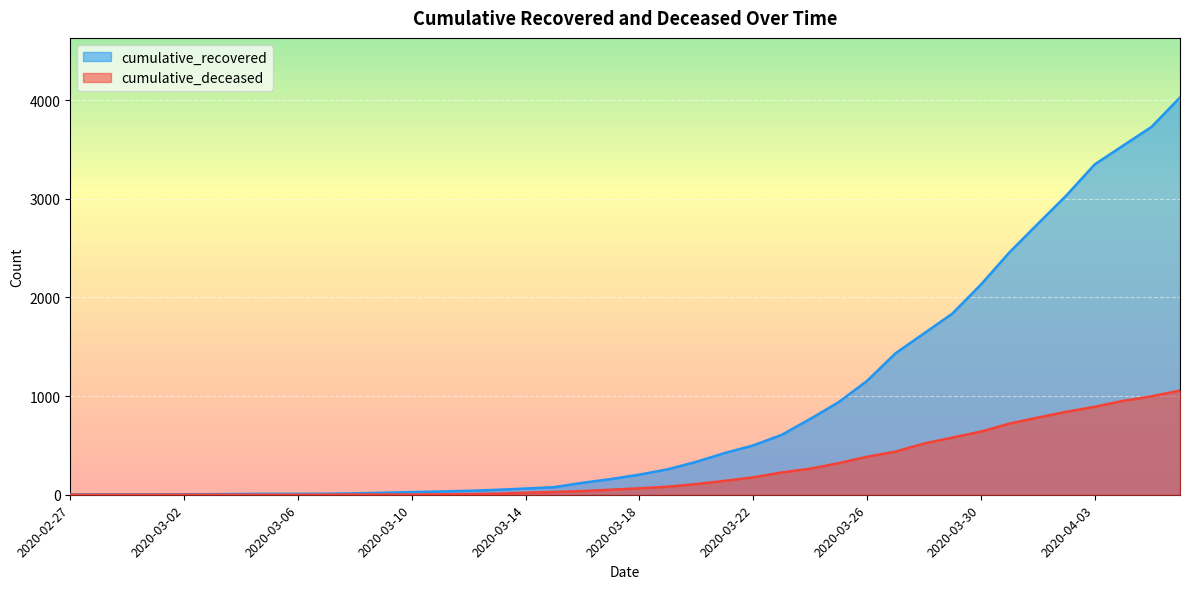

What position from the right is 2020-02-29?

38